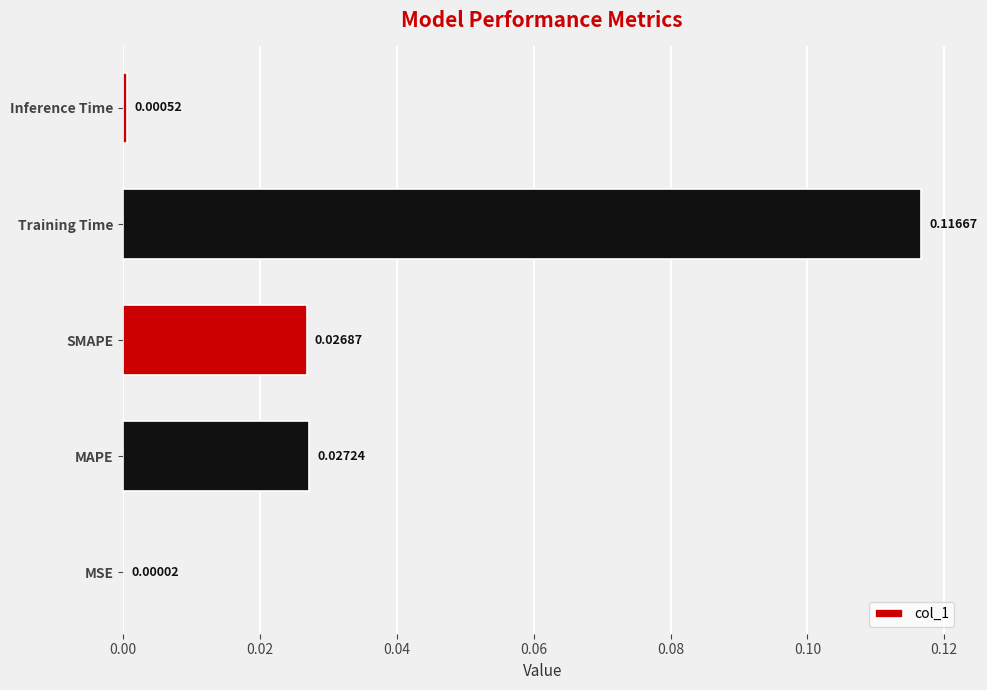

What is the change in value from MSE to Training Time?

+0.1